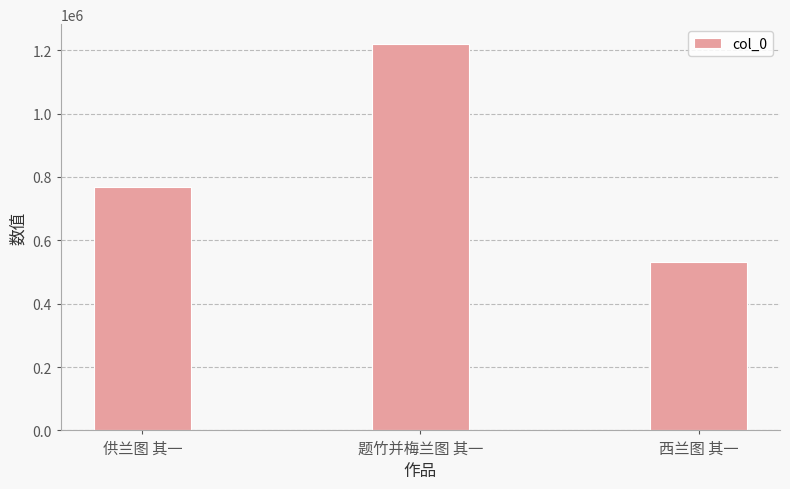

What is the ratio of the value at 题竹并梅兰图 其一 to the value at 西兰图 其一?

2.3